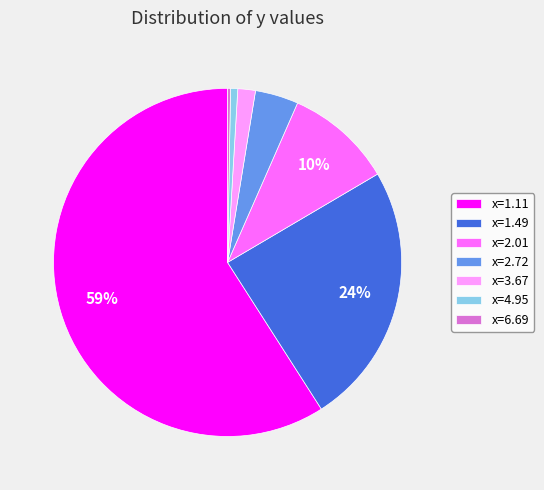

Which slice is the largest?

x=1.11